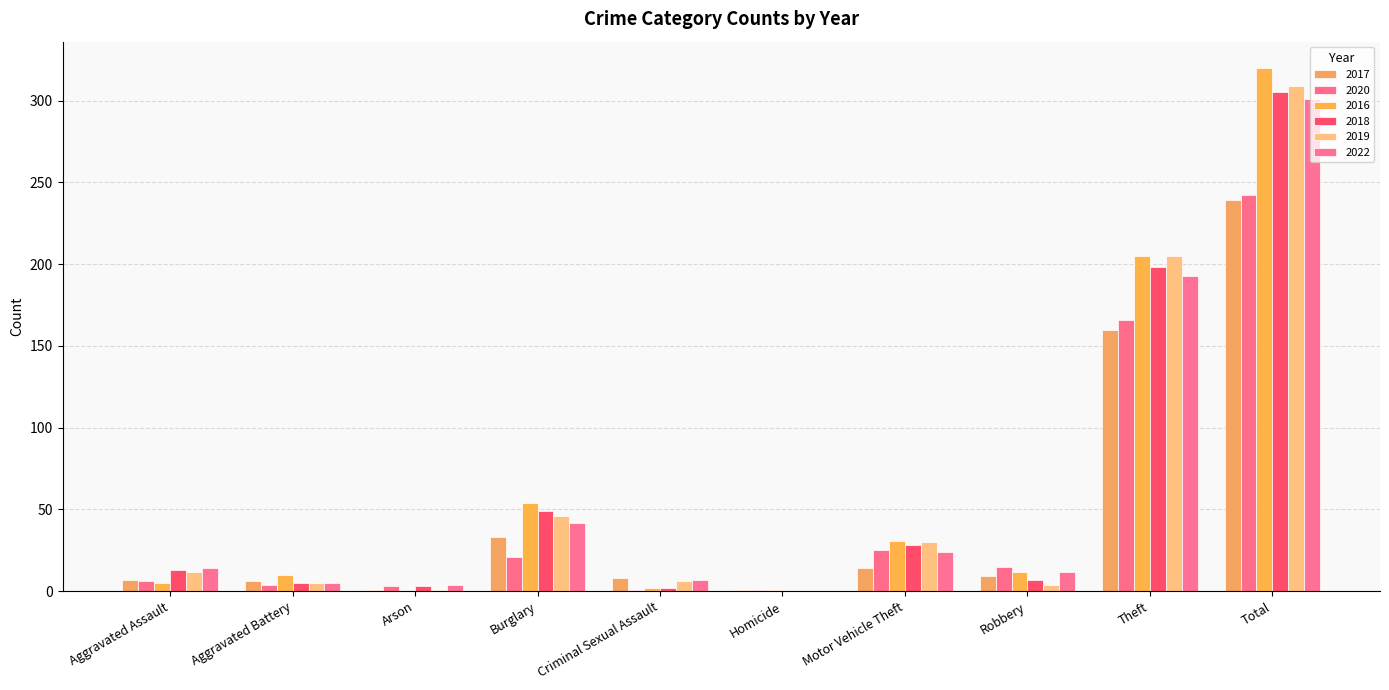

What is the label of the 6th bar from the right?

Criminal Sexual Assault